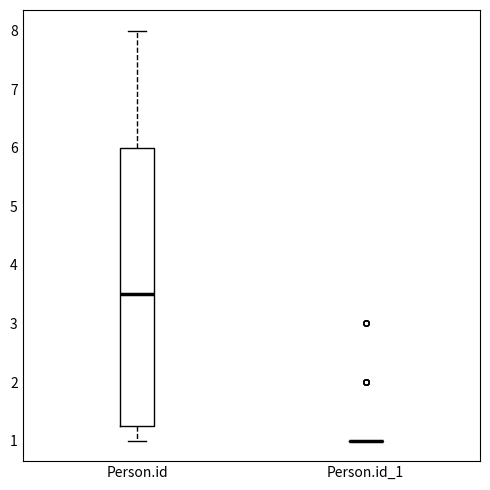

Reading left to right, transcribe this box plot: for each box, give where its median line is, the range the box spans, and where its two whiskers end, as read against the y-axis. The values are not printed on the chart, so give them approximately, as read against the axis.

Person.id: median 3.5, box 1.3 to 6.0, whiskers 1.0 to 8.0
Person.id_1: box collapsed to a line at 1.0, whiskers 1.0 to 1.0